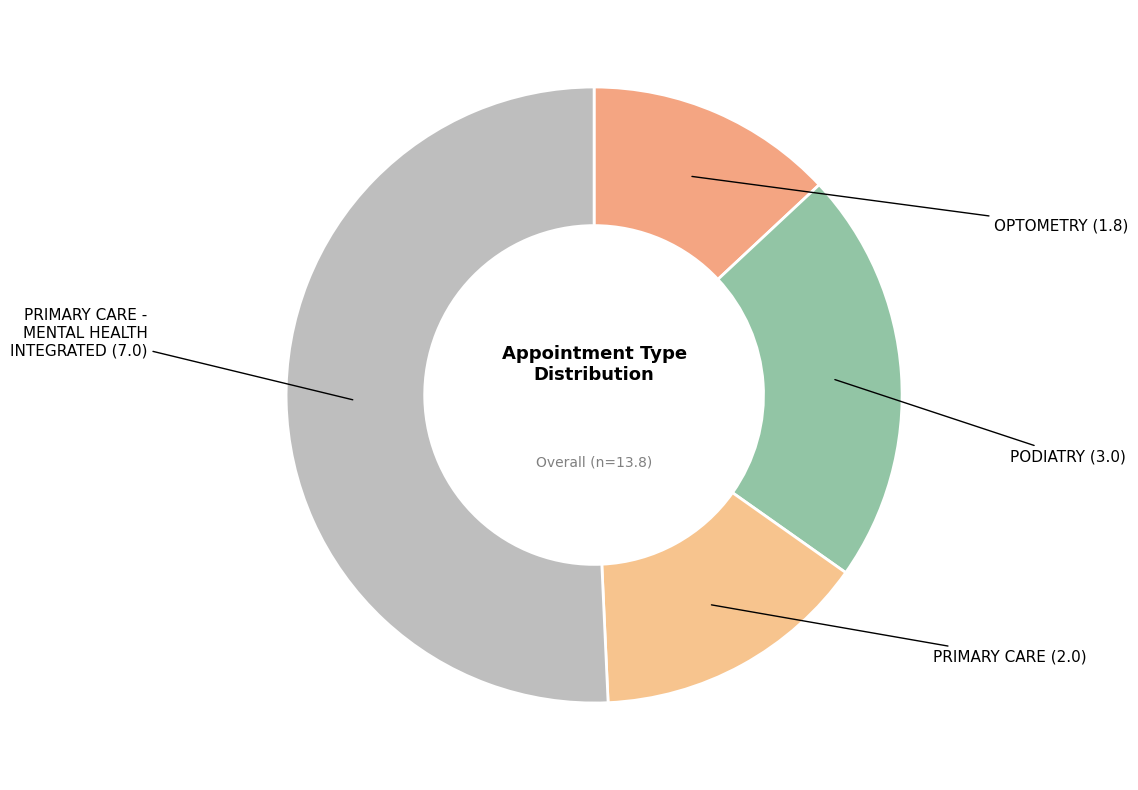

Which slice is the smallest?

OPTOMETRY